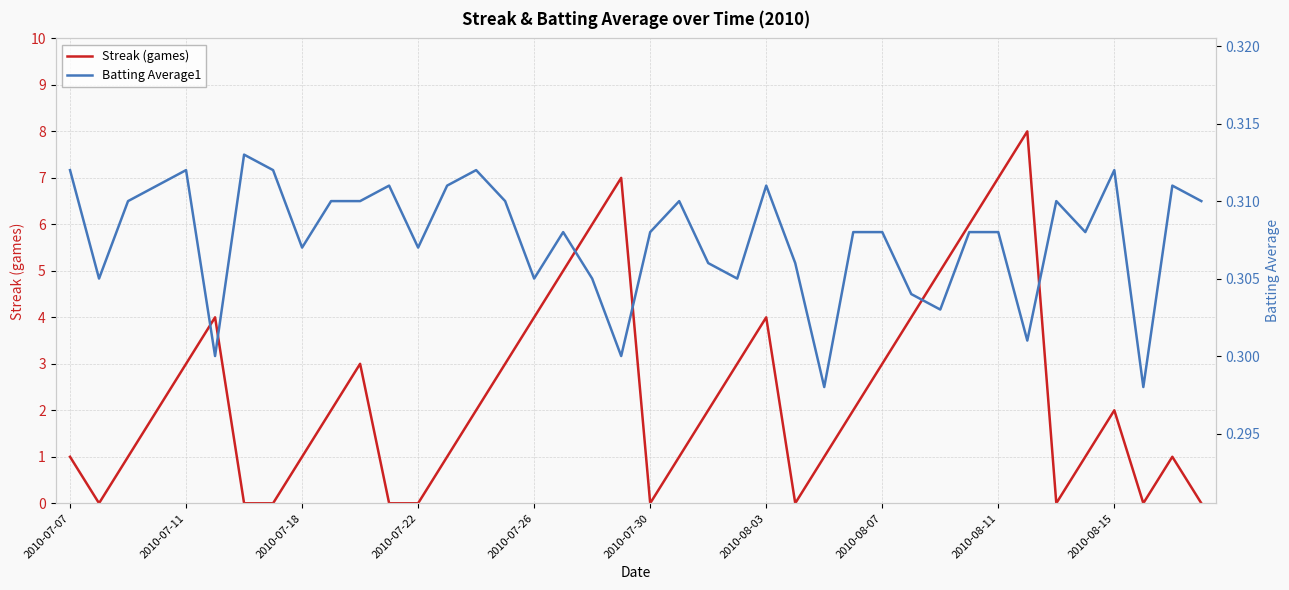

Which series ends up on top after the final intersection of Batting Average1 and Streak (games)?

Batting Average1